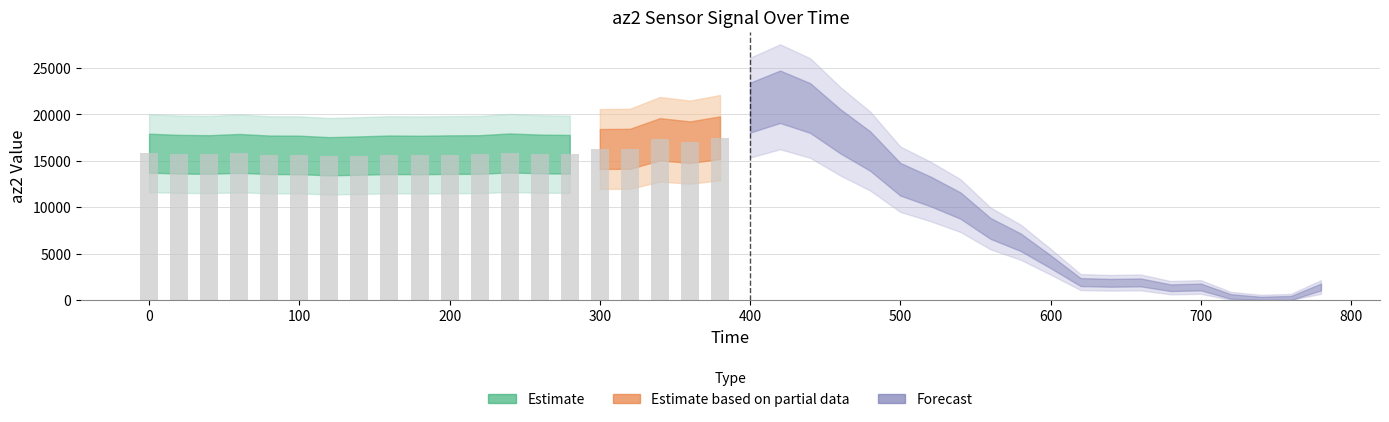

How many data points are less than 15632?

20